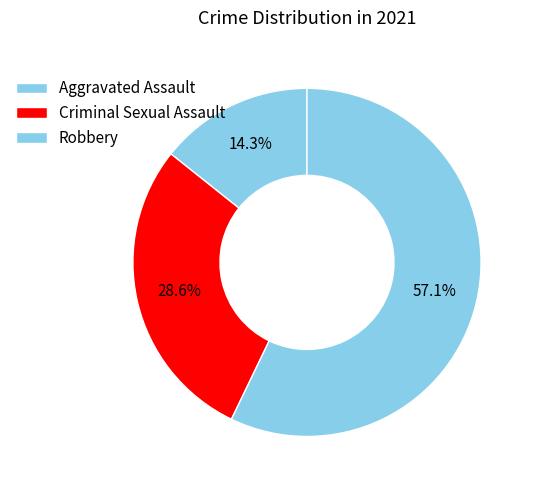

How many segments does this pie chart have?

3